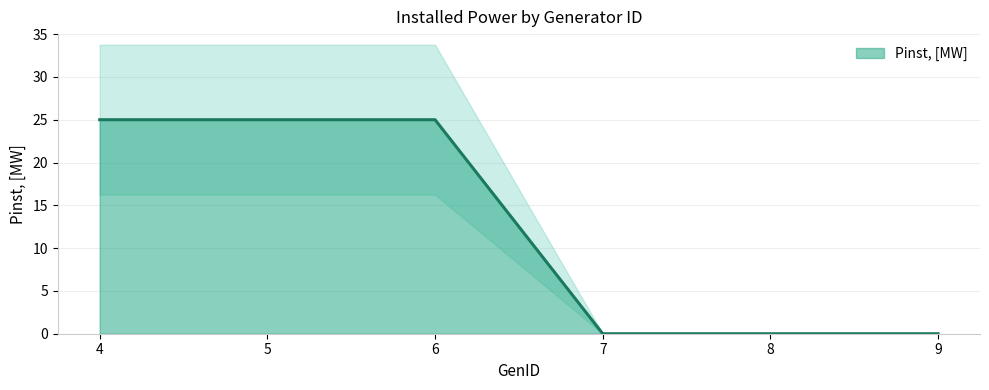

Read the value at 6.

25